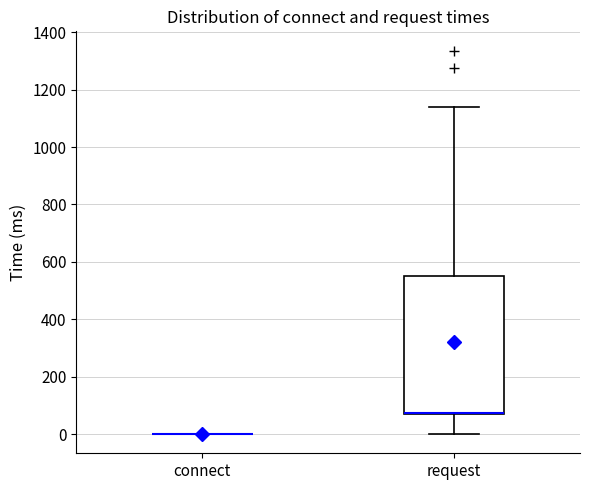

Reading left to right, transcribe this box plot: for each box, give where its median line is, the range the box spans, and where its two whiskers end, as read against the y-axis. The values are not printed on the chart, so give them approximately, as read against the axis.

connect: box collapsed to a line at 0, whiskers 0 to 0
request: median 80 (drawn on the box's lower edge), box 80 to 560, whiskers 0 to 1140